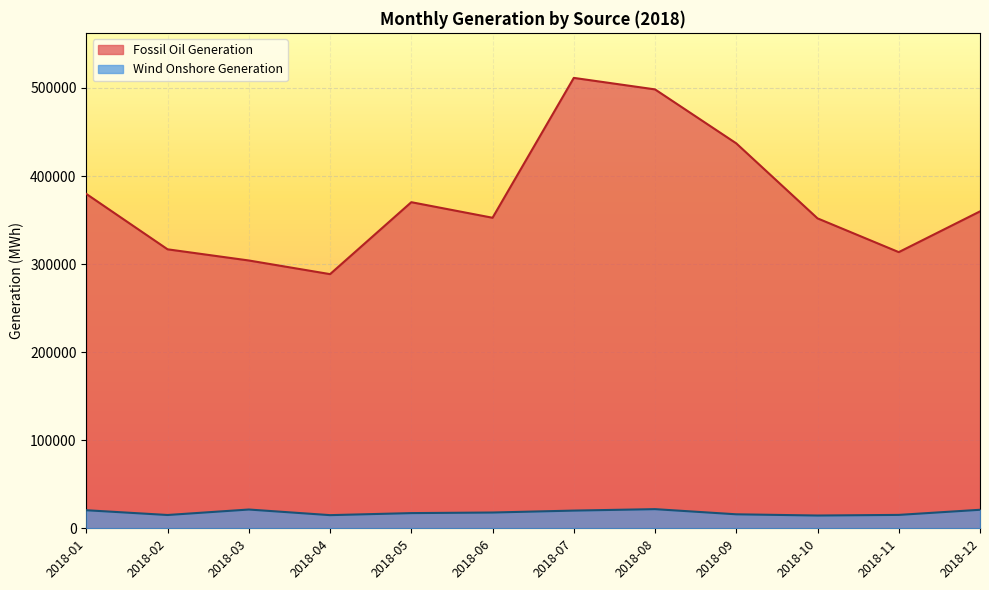

What is the sum of all Wind Onshore Generation values?

215469.0